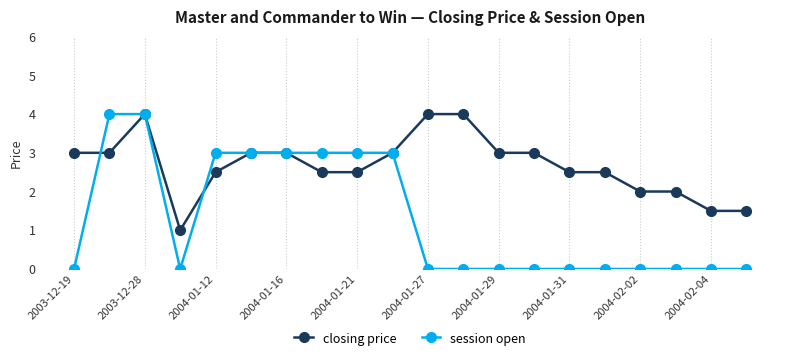

True or false: closing price and session open cross at least once.

True